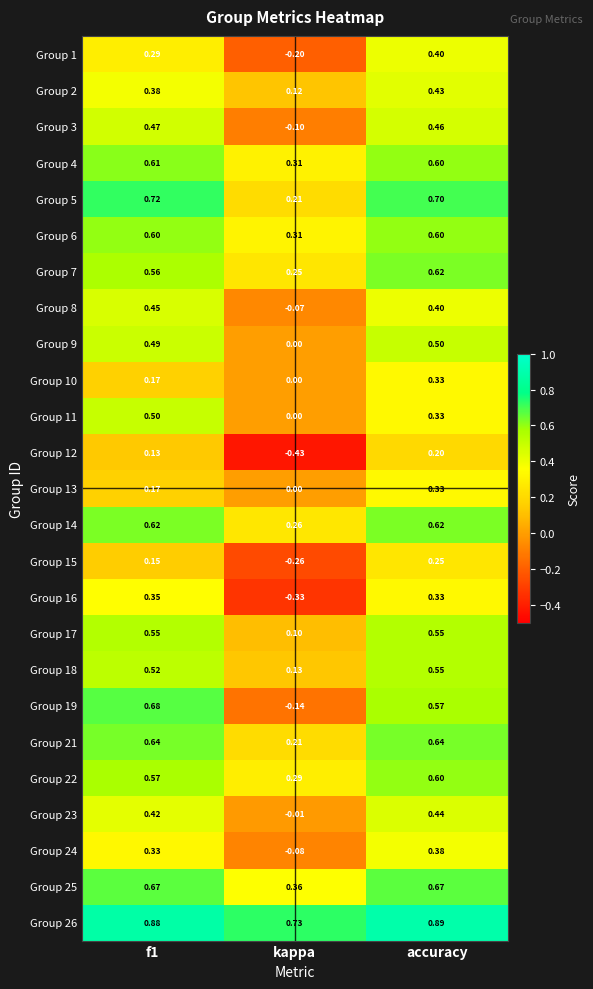

Which label corresponds to the largest value in the chart?

accuracy